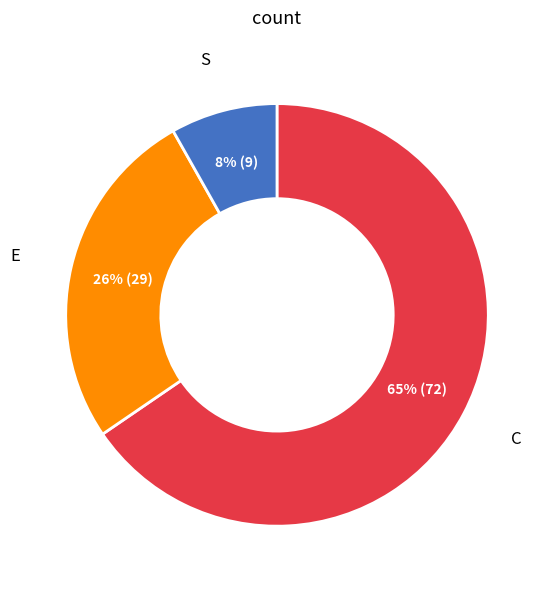

Is there a majority slice in this chart?

Yes